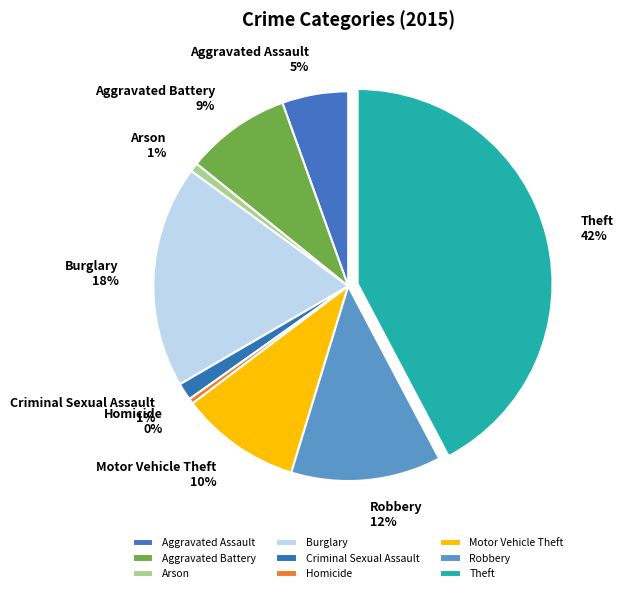

How many segments does this pie chart have?

9